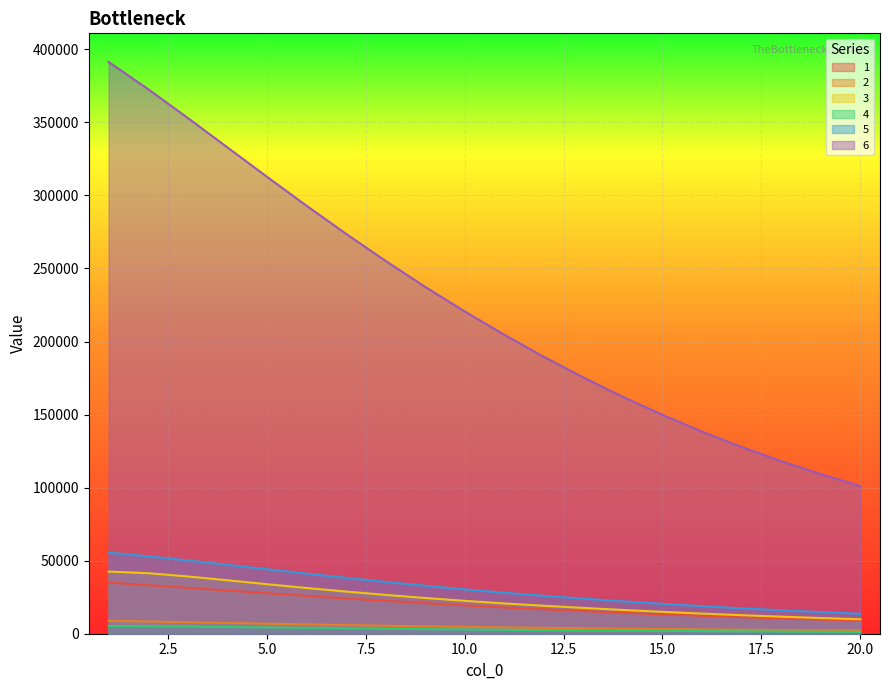

Reading left to right, extract all data points from this chart.

1: 1=34971.6	2=33241.8	3=31426.0	4=29578.4	5=27738.6	6=25935.5	7=24189.2	8=22513.7	9=20917.7	10=19406.3	11=17981.8	12=16690.6	13=15471.9	14=14326.1	15=13252.7	16=12249.9	17=11329.2	18=10483.9	19=9708.1	20=8996.4
2: 1=8878.8	2=8392.4	3=7886.5	4=7377.9	5=6878.0	6=6394.6	7=5932.4	8=5494.3	9=5081.7	10=4695.1	11=4334.2	12=4034.8	13=3747.0	14=3473.1	15=3214.3	16=2971.3	17=2748.4	18=2544.0	19=2356.7	20=2185.2
3: 1=42559.1	2=41433.3	3=39208.0	4=36592.0	5=33913.6	6=31319.5	7=28870.8	8=26588.4	9=24474.4	10=22522.7	11=20723.9	12=19155.2	13=17665.5	14=16272.7	15=14980.7	16=13787.0	17=12689.1	18=11679.6	19=10751.3	20=9897.8
4: 1=5305.5	2=5149.7	3=4900.2	4=4606.5	5=4297.5	6=3989.7	7=3692.3	8=3410.1	9=3145.2	10=2898.4	11=2669.5	12=2455.9	13=2259.4	14=2078.7	15=1912.4	16=1759.4	17=1618.7	18=1489.2	19=1370.1	20=1260.5
5: 1=55494.1	2=52993.8	3=50164.0	4=47175.8	5=44146.8	6=41156.8	7=38258.1	8=35483.7	9=32853.2	10=30376.3	11=28056.2	12=25966.4	13=24001.5	14=22163.2	15=20449.5	16=18856.8	17=17392.6	18=16046.6	19=14809.5	20=13672.5
6: 1=391398.0	2=372762.2	3=353094.8	4=332980.2	5=312856.3	6=293046.0	7=273782.0	8=255227.5	9=237491.0	10=220639.8	11=204709.2	12=189571.0	13=175397.4	14=162160.3	15=149824.0	16=138347.9	17=127809.8	18=118135.5	19=109256.5	20=101110.2